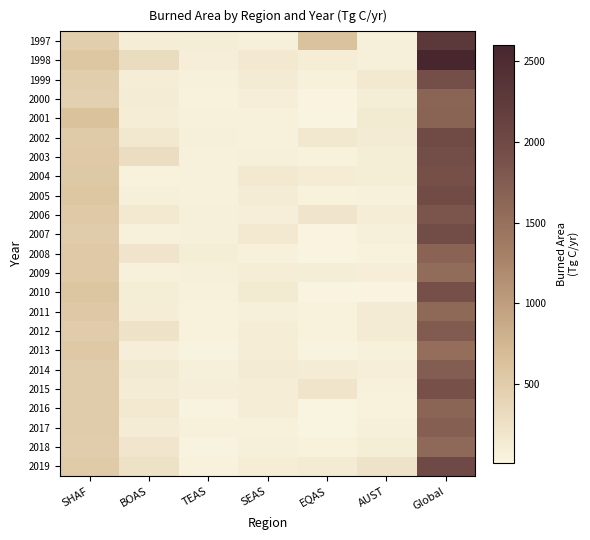

How many categories are shown in the chart?

7